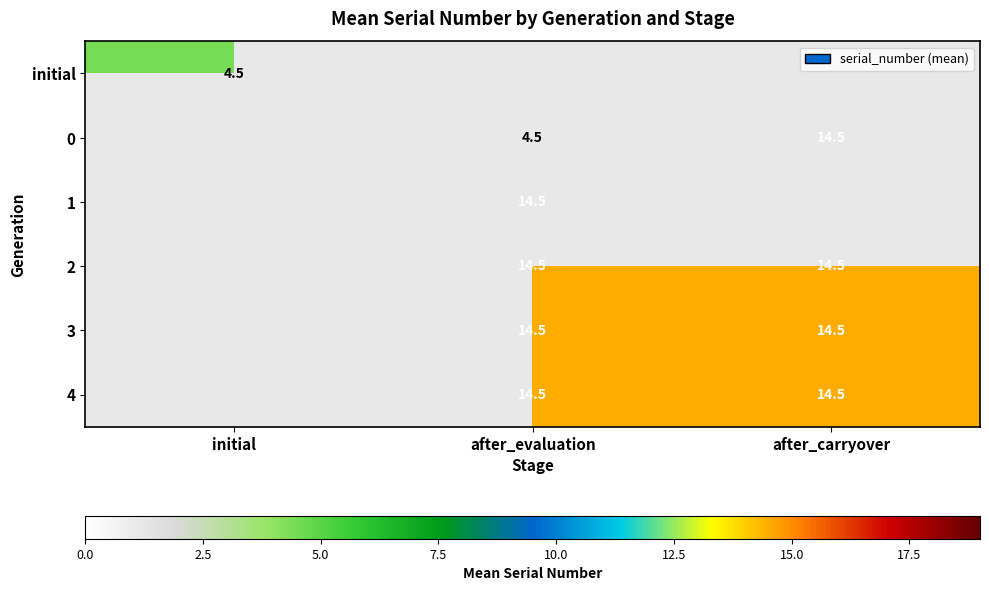

Which has a higher value, initial or after_carryover?

after_carryover